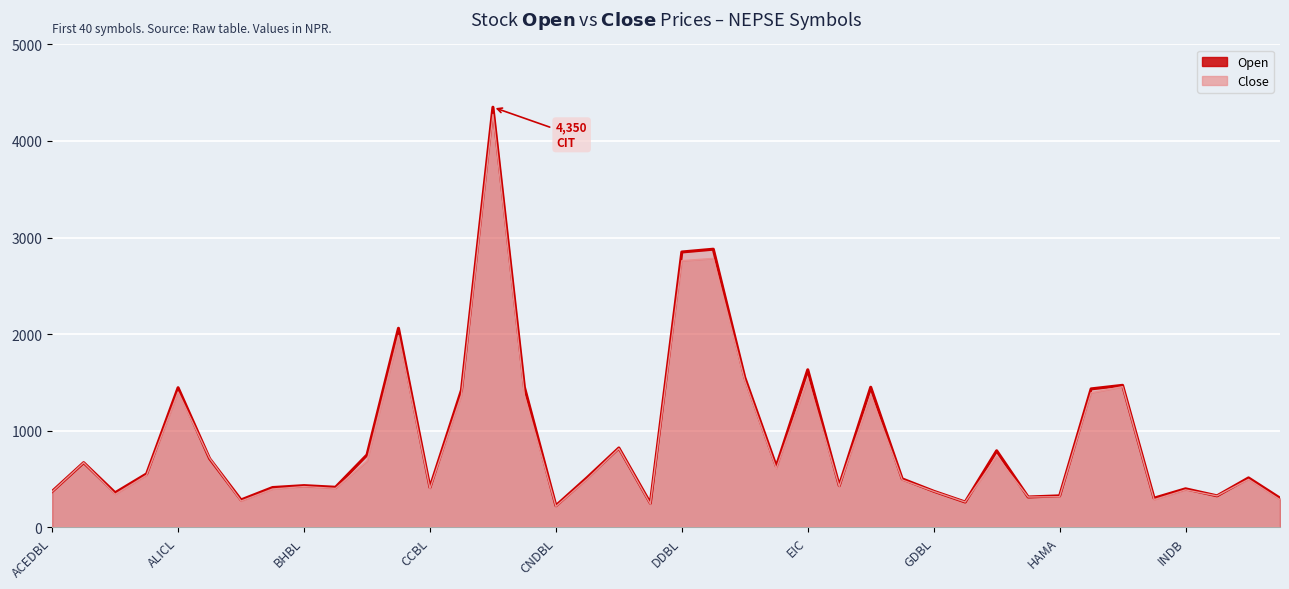

At how many categories does at least one series exceed 1345?

12